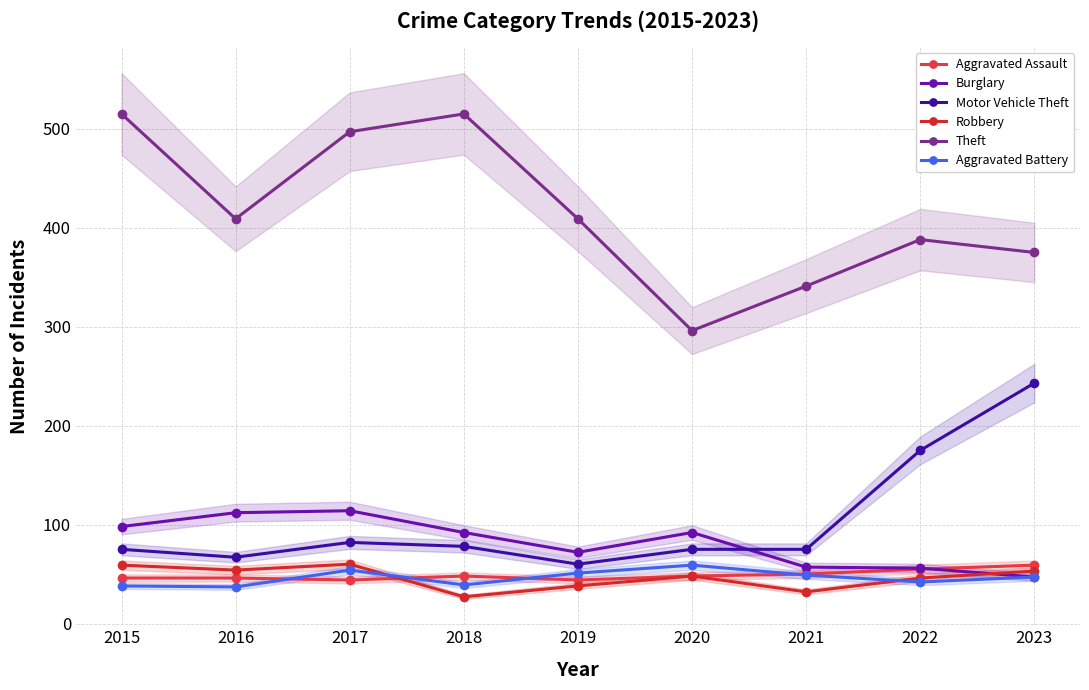

Is this an area chart (filled region under the line)?

No